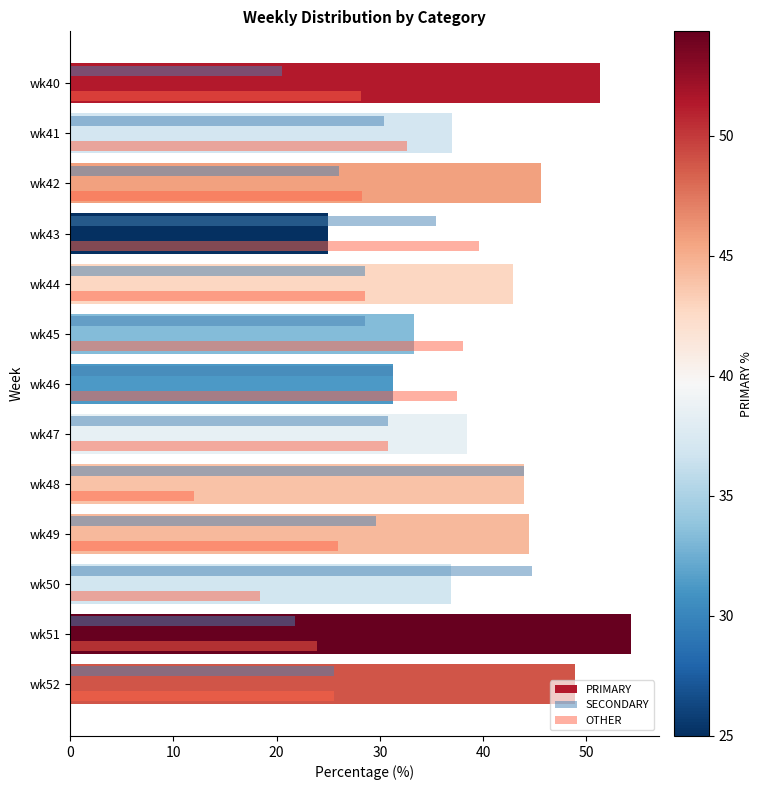

What is the sum of all OTHER values?

369.4